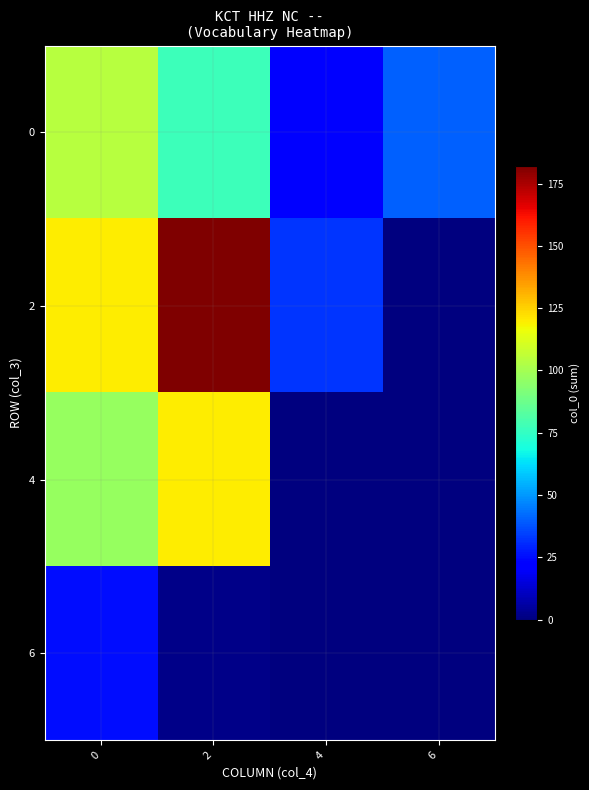

What is the spread (max minus min) of values at 2?

180